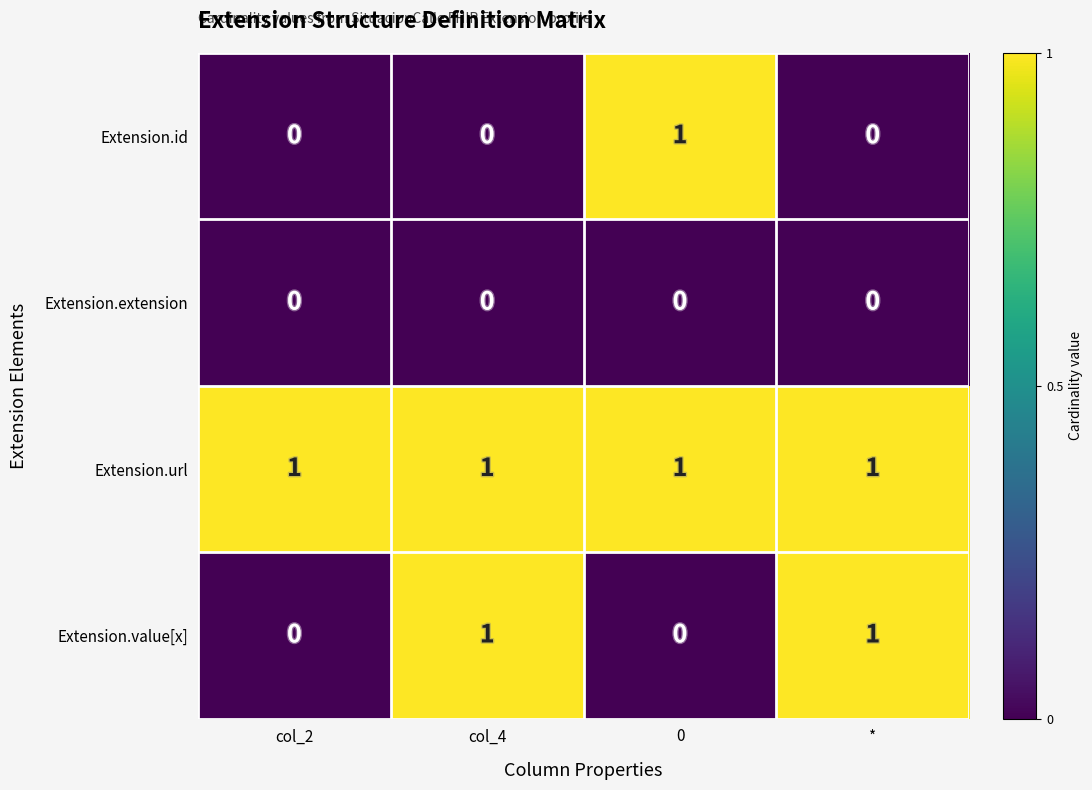

Reading right to left, what are all the values shown in this chart?

Extension.id: *=0	0=1	col_4=0	col_2=0
Extension.extension: *=0	0=0	col_4=0	col_2=0
Extension.url: *=1	0=1	col_4=1	col_2=1
Extension.value[x]: *=1	0=0	col_4=1	col_2=0